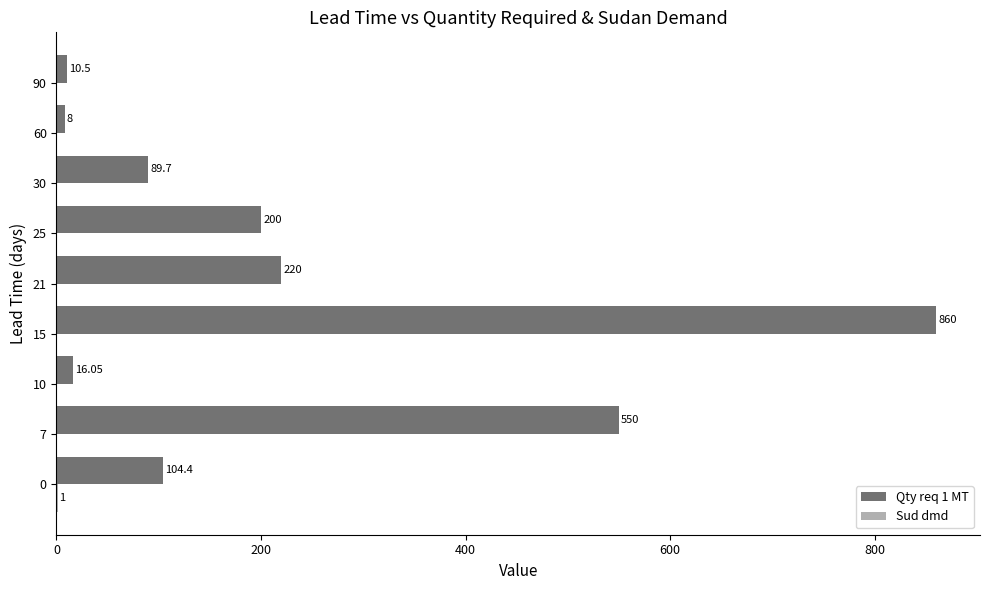

At which category is the sum across all series the highest?

15